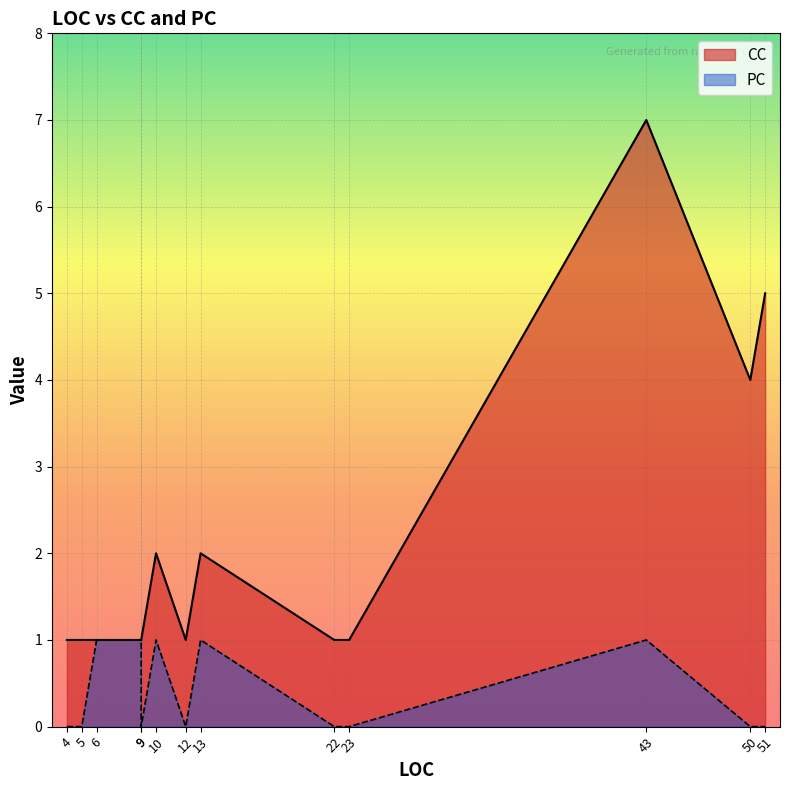

What is the total value across all series at 22?

1